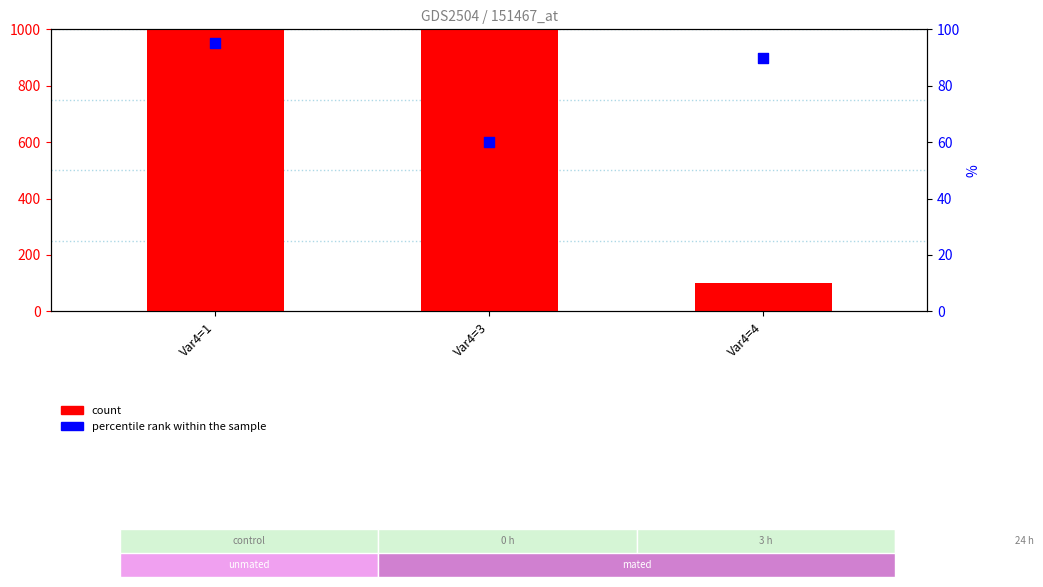

Which series has the largest Y range (max minus min)?

count